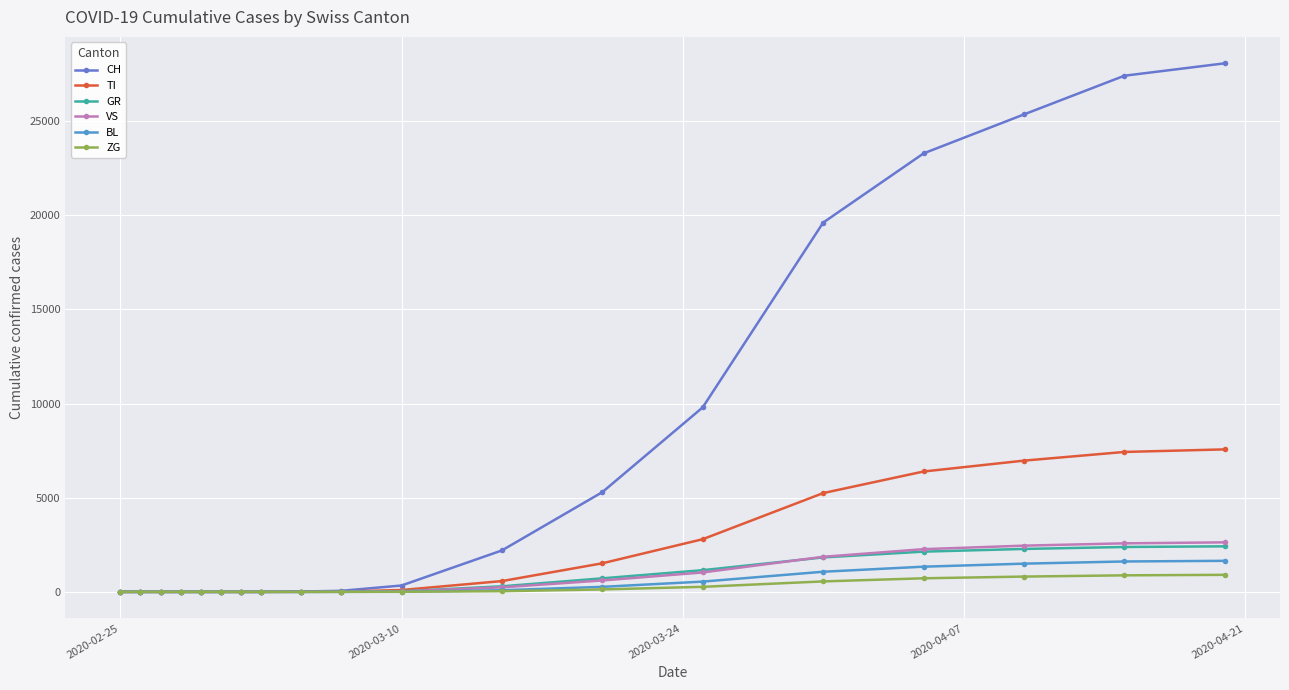

Which series has the largest total across all categories?

CH